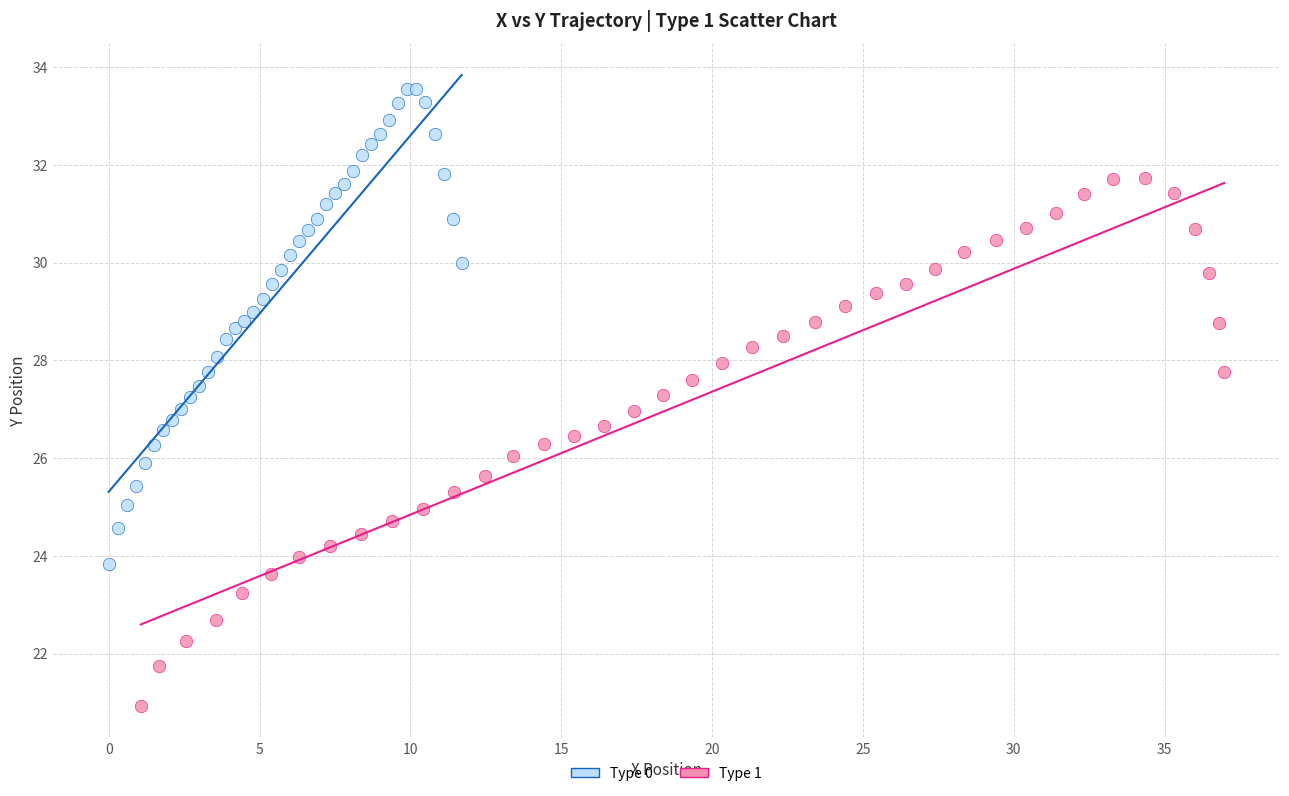

Which series has the largest Y range (max minus min)?

Type 1